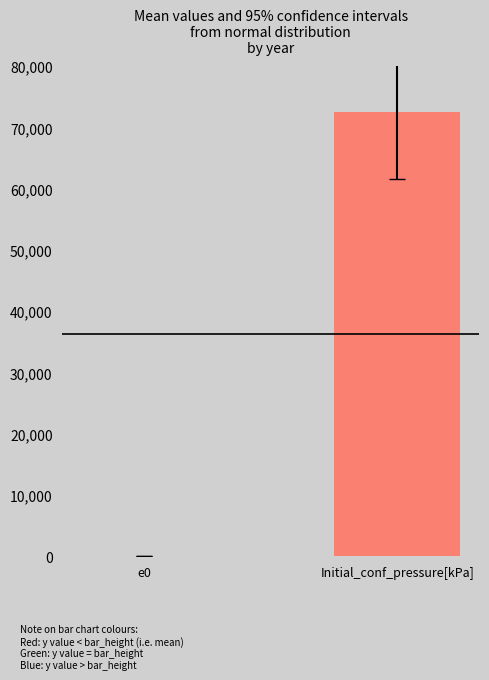

Which has a higher value, e0 or Initial_conf_pressure[kPa]?

Initial_conf_pressure[kPa]